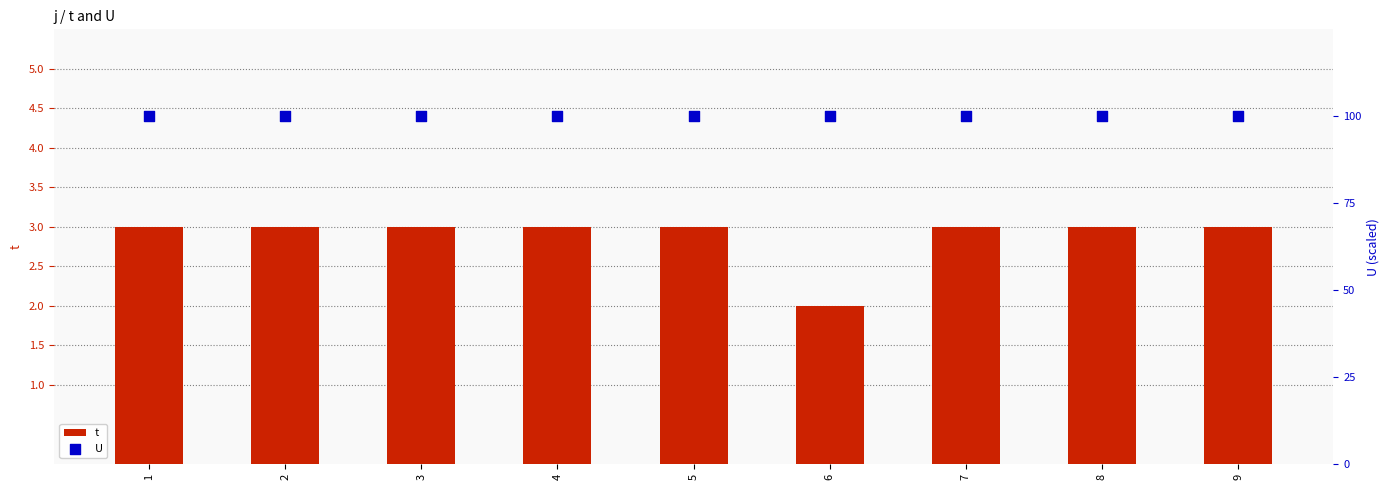

What are all the series names shown in the legend?

t, U